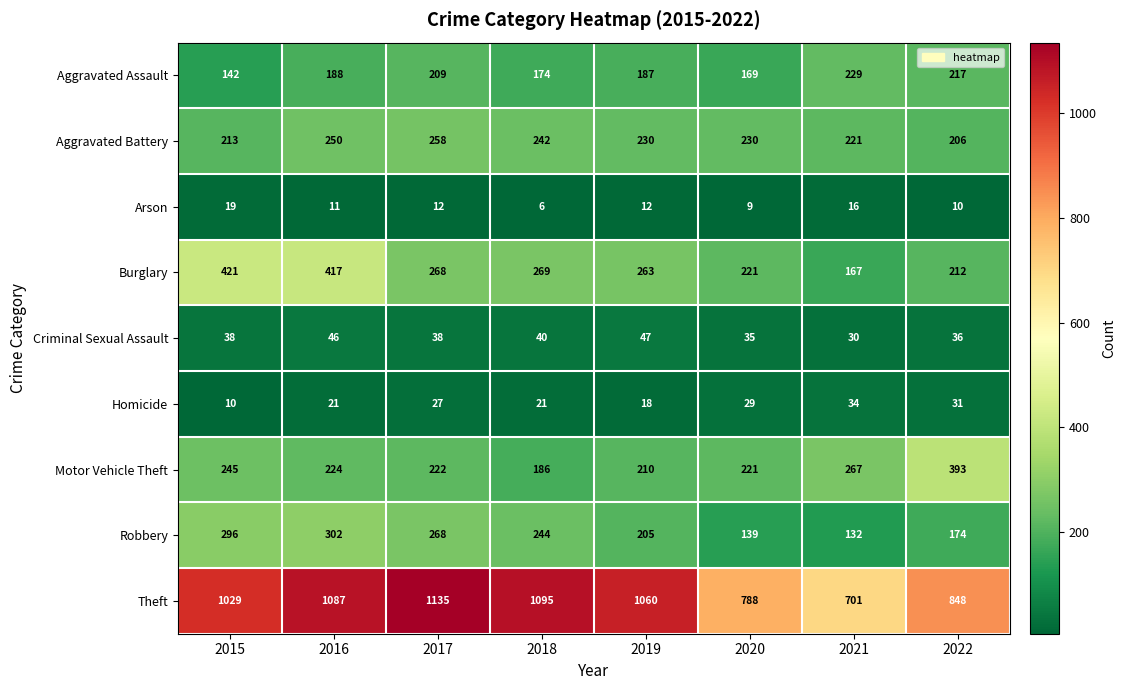

What is the average value of the Motor Vehicle Theft series?

246